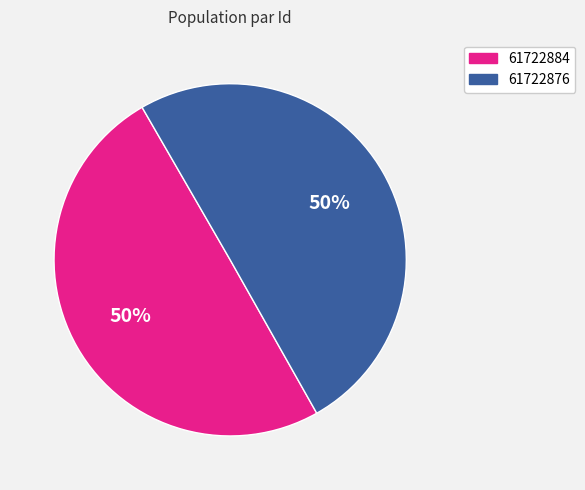

Count the number of slices in the pie.

2